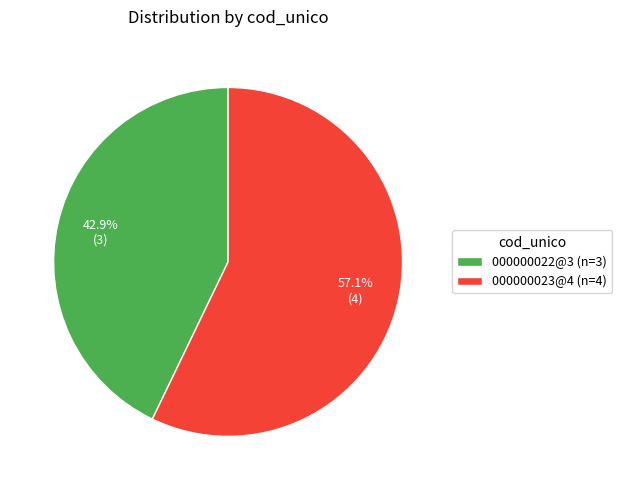

Between 000000022@3 and 000000023@4, which is larger?

000000023@4